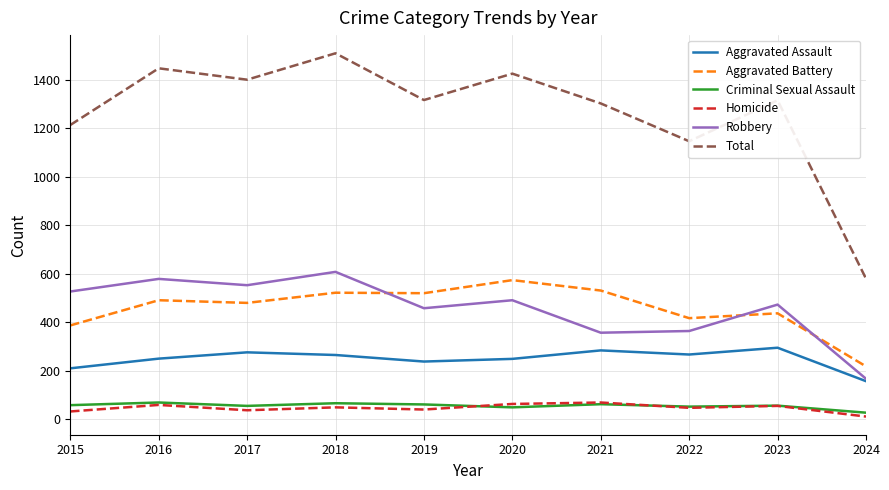

How many lines are shown in the chart?

6